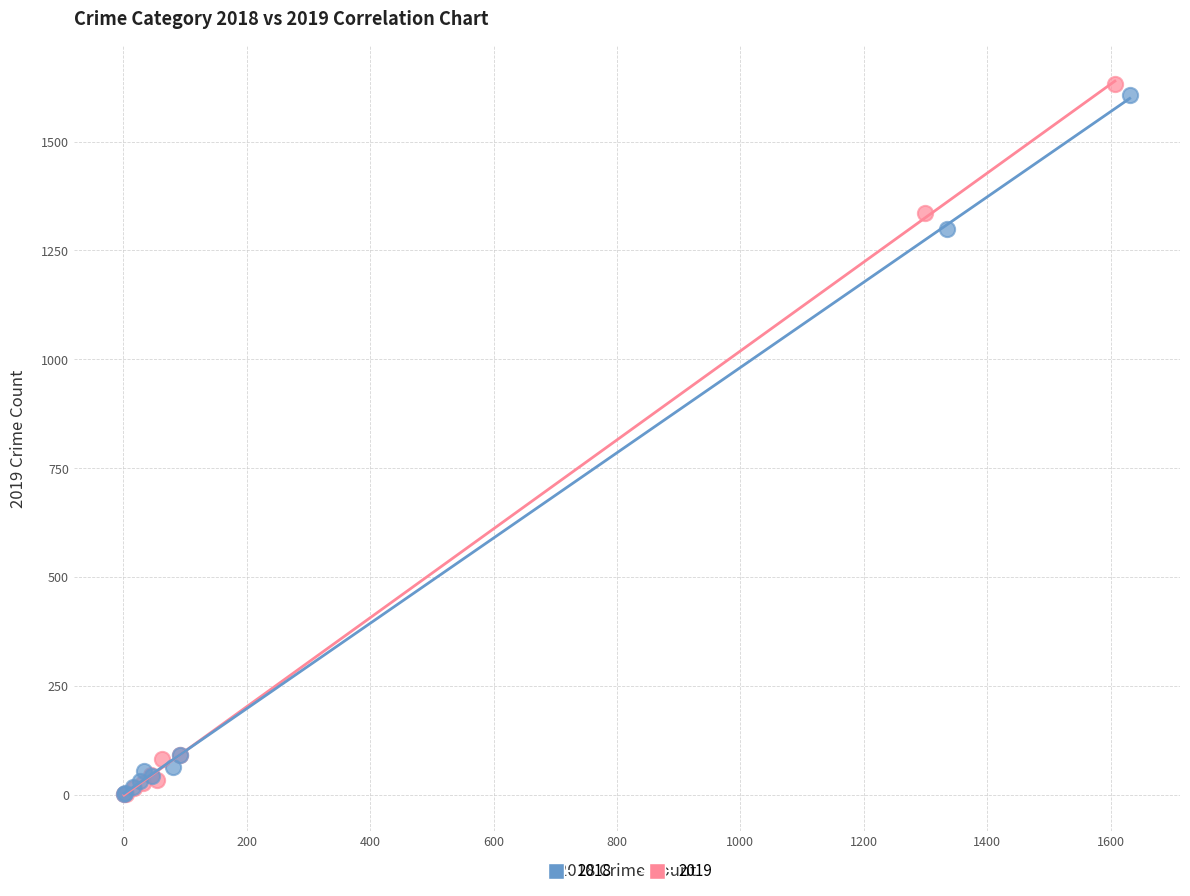

Which series has the largest Y range (max minus min)?

2019